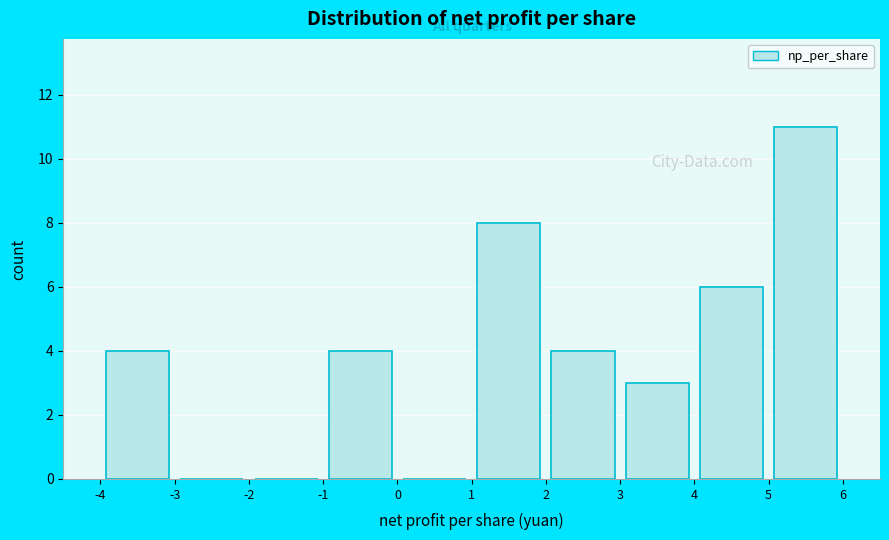

Reading left to right, list every bar in this chart as the range it spans on the x-axis followed by its height. The values are not printed on the chart, so give them approximately, as read against the axis.

-4 to -3: 4
-3 to -2: 0
-2 to -1: 0
-1 to 0: 4
0 to 1: 0
1 to 2: 8
2 to 3: 4
3 to 4: 3
4 to 5: 6
5 to 6: 11